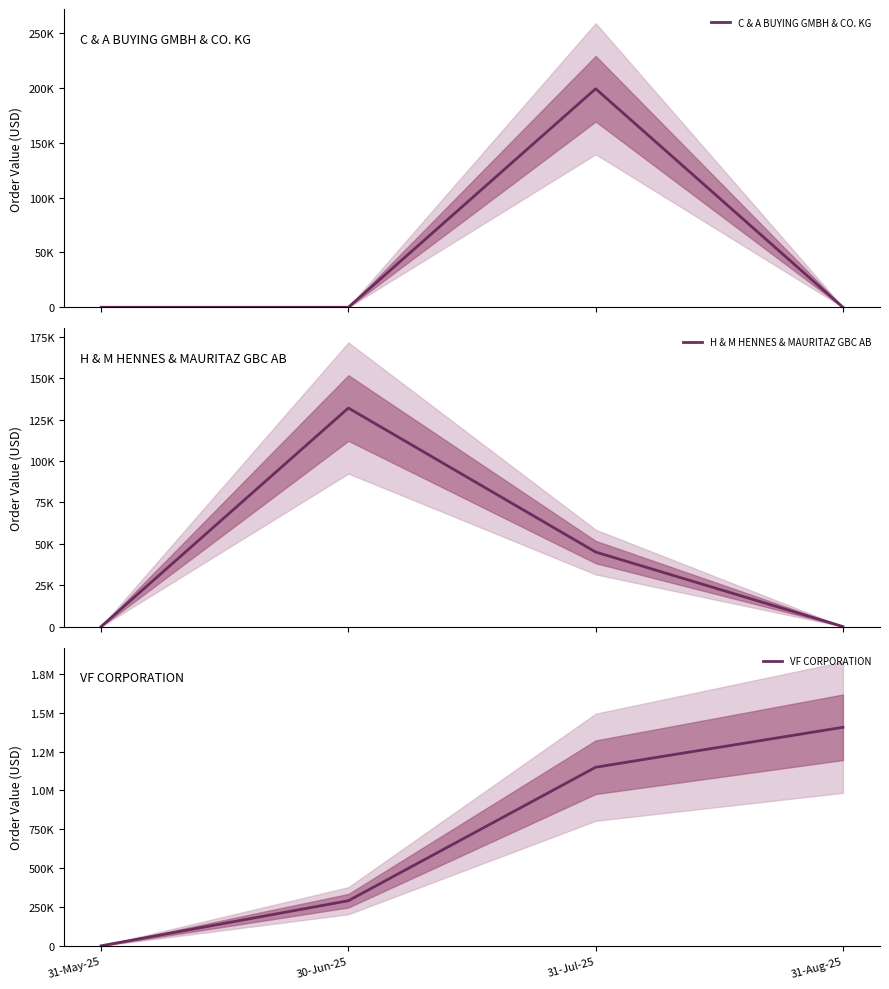

Which series has the largest range (max minus min)?

VF CORPORATION